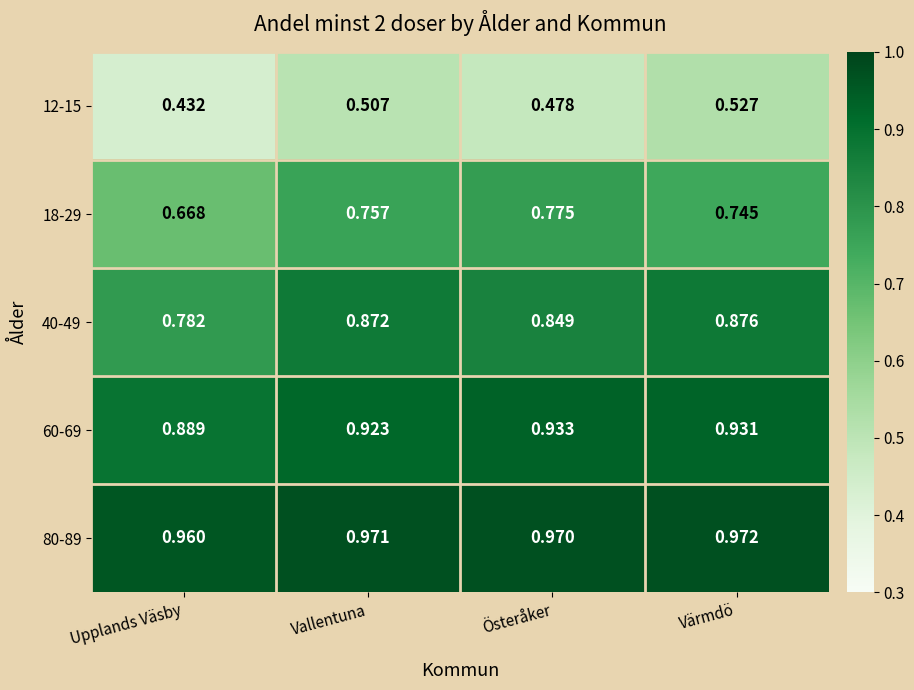

At which label does 40-49 reach its minimum?

Upplands Väsby